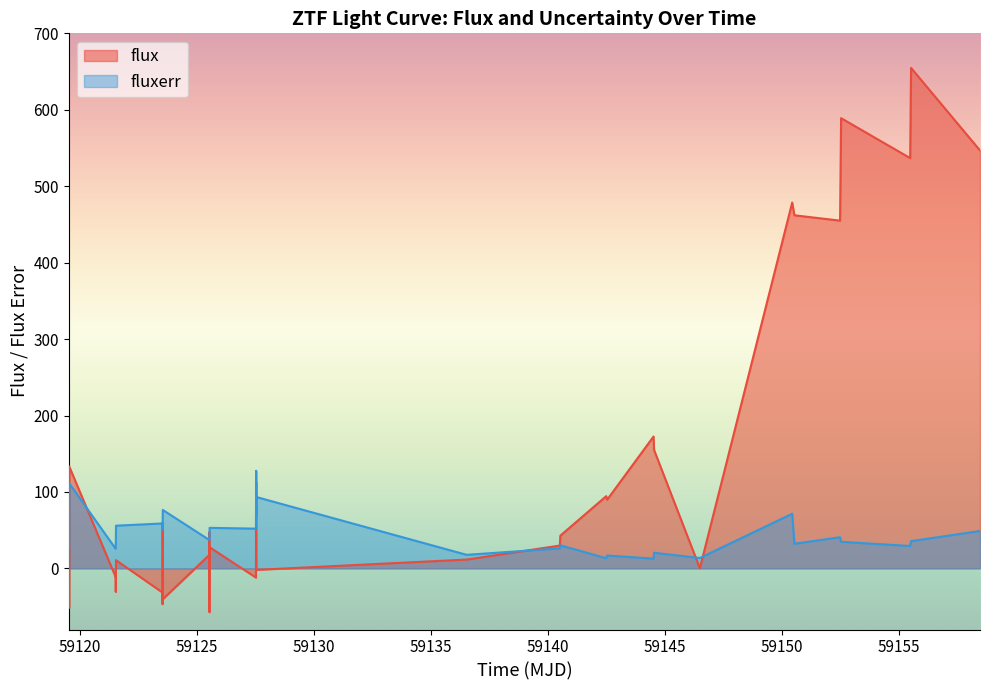

List the series in order of their overall mean, highest first.

flux, fluxerr